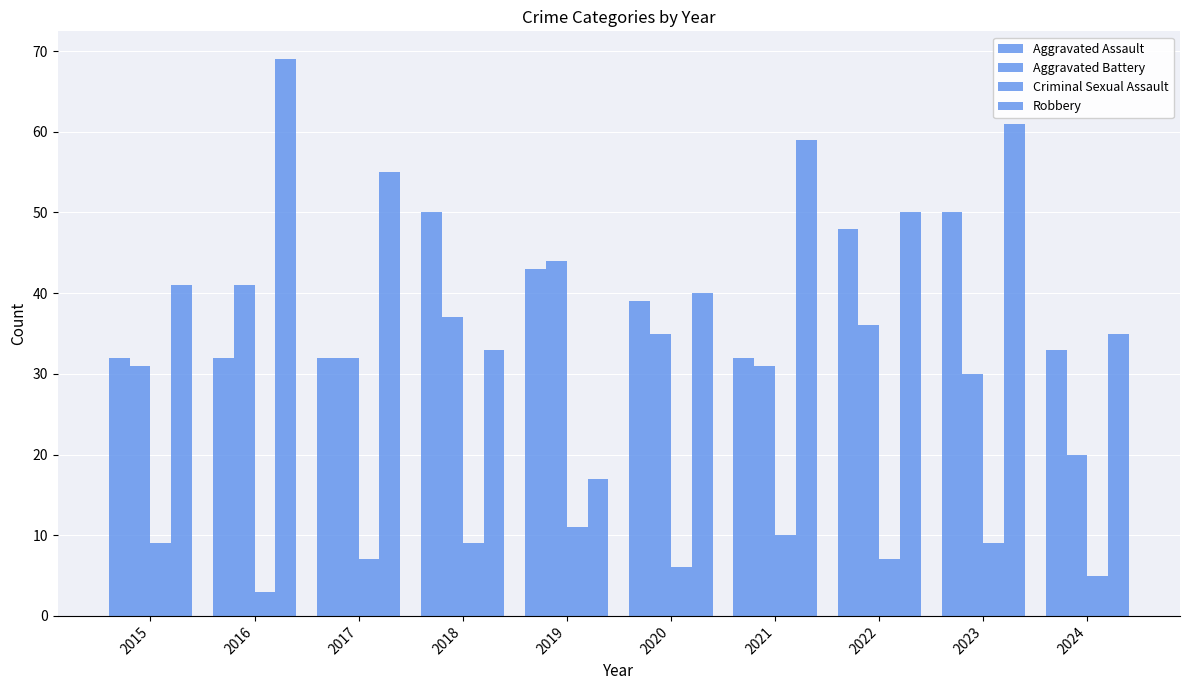

What is the value of the Criminal Sexual Assault bar at the 4th from the left?

9